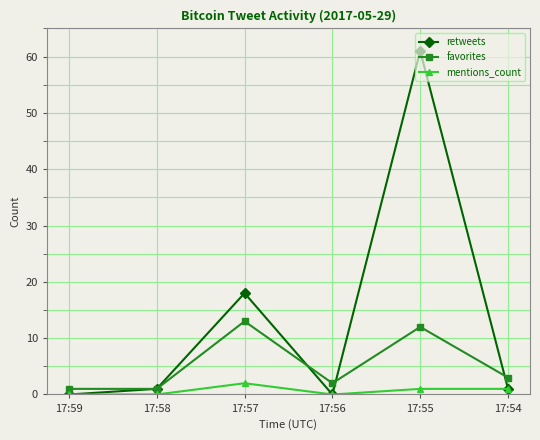

The value of favorites at 17:54 is 1. True or false?

False